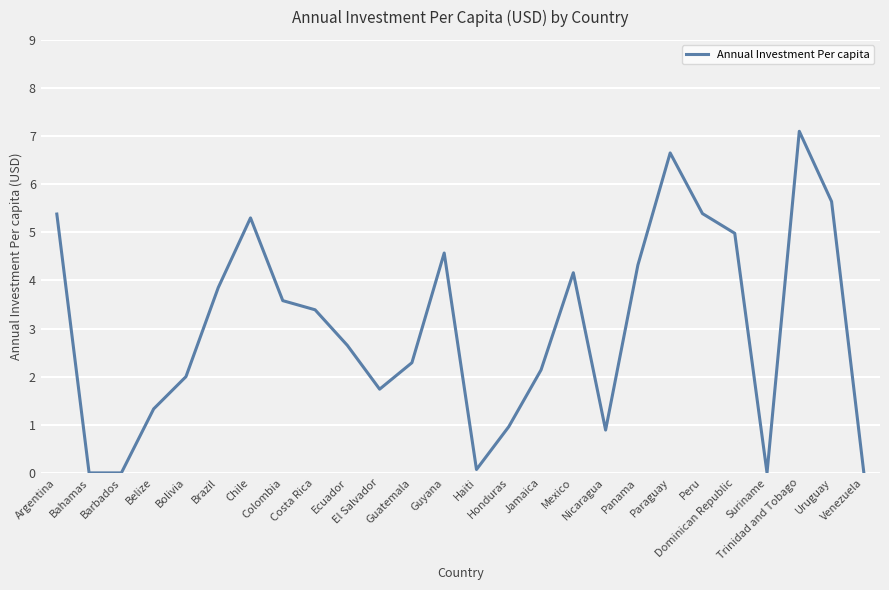

Count the number of categories in the chart.

26